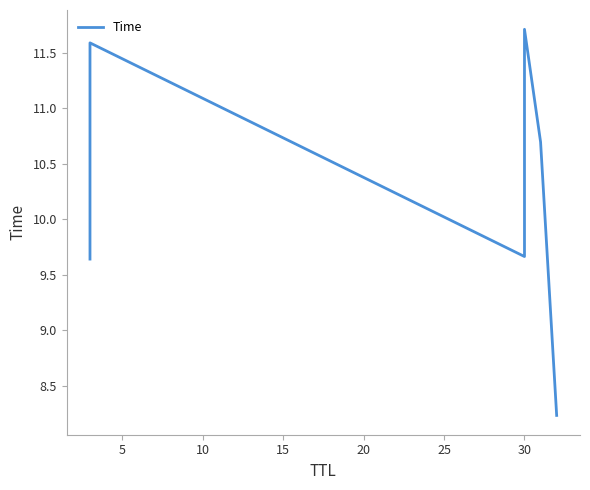

What is the sum of all values?

61.5